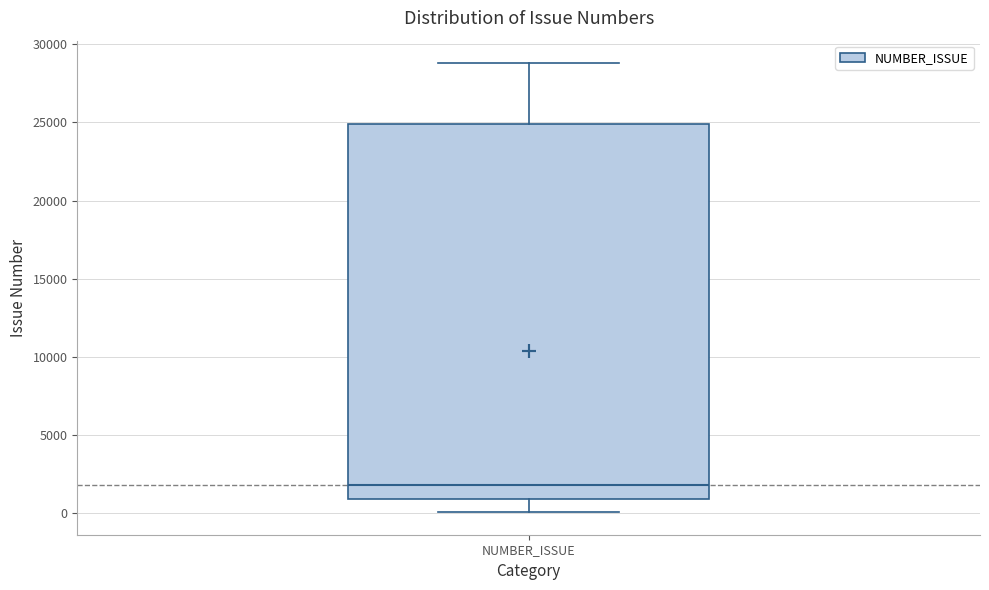

Read this box plot against the y-axis: the position of the median line, the range covered by the box, and the ends of both whiskers. The values are not printed on the chart, so give them approximately, as read against the axis.

median 2000, box 1000 to 25000, whiskers 0 to 29000